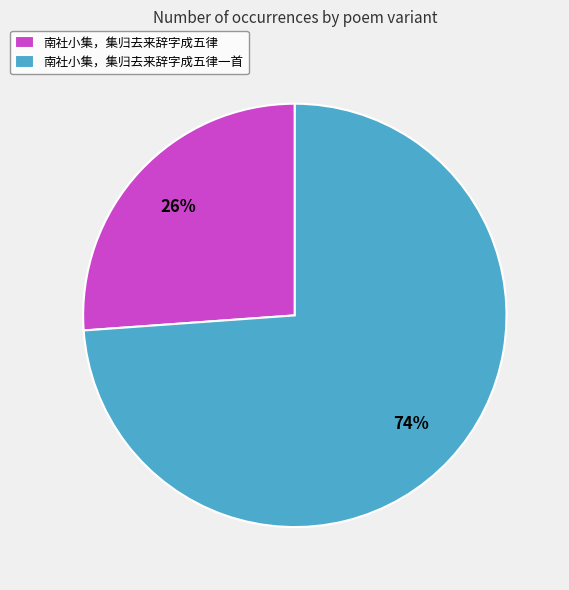

How many slices are in this pie chart?

2